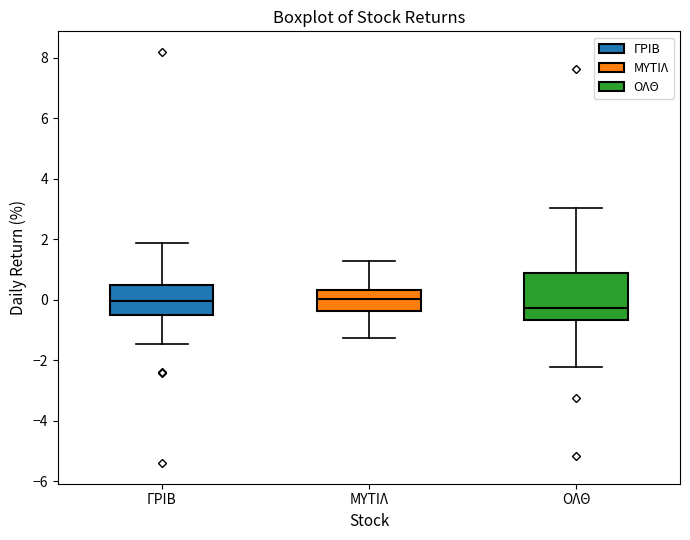

Where is the lower edge of the box for ΟΛΘ on the y-axis? The values are not printed on the chart, so give them approximately, as read against the axis.

-0.6